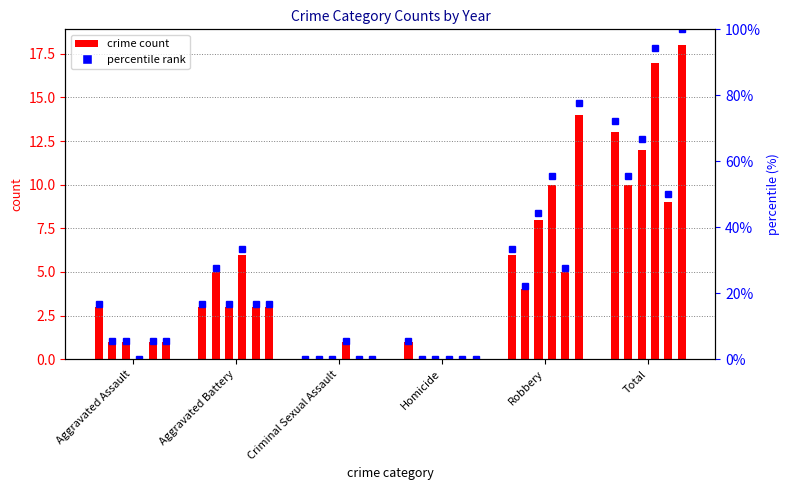

How many 2018 values are between 0 and 5?

5